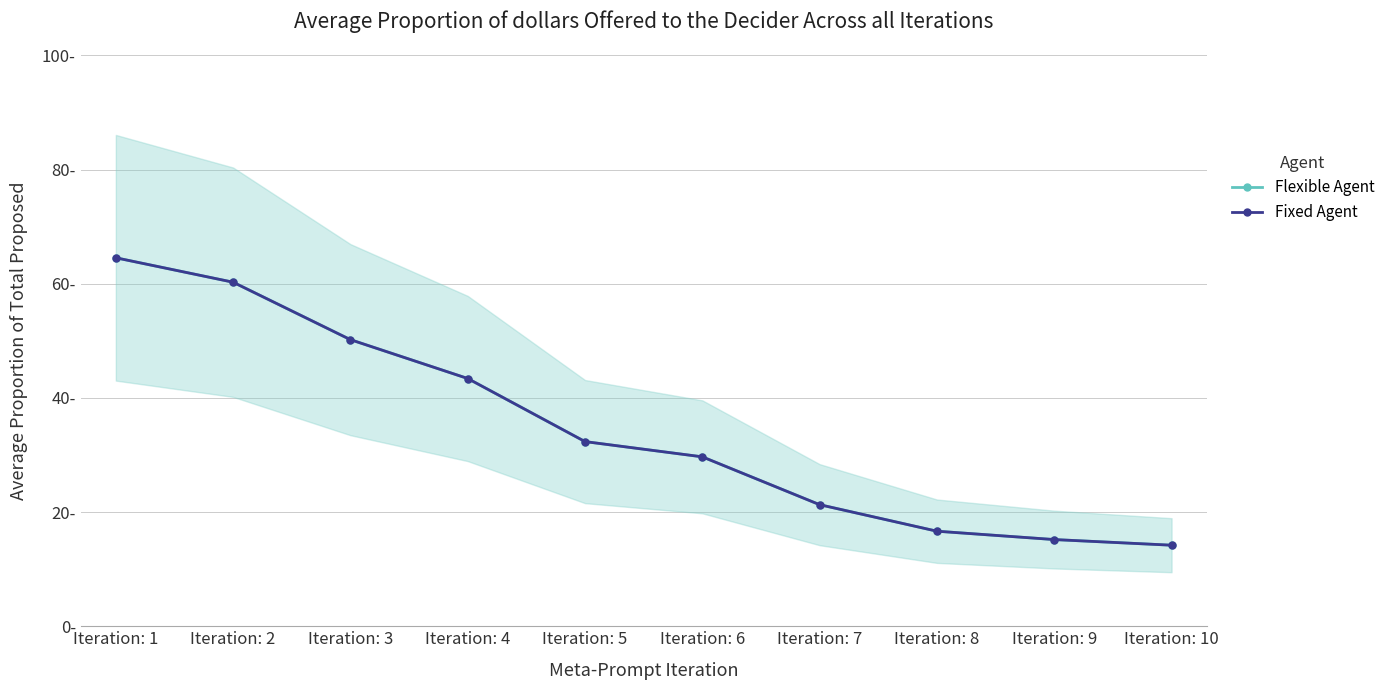

What is the average value of the Flexible Agent series?

0.3